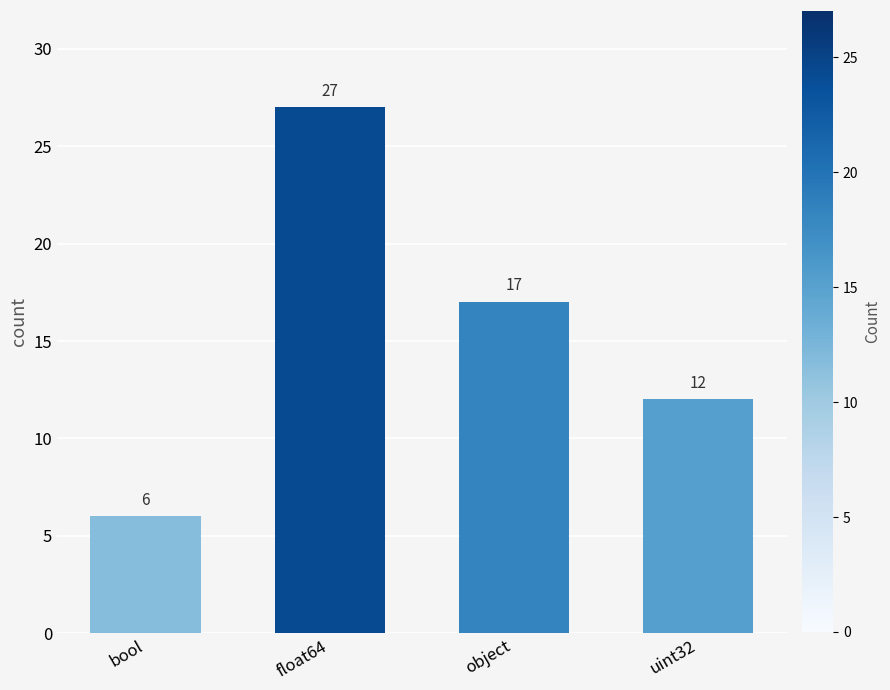

Does the chart contain any negative values?

No